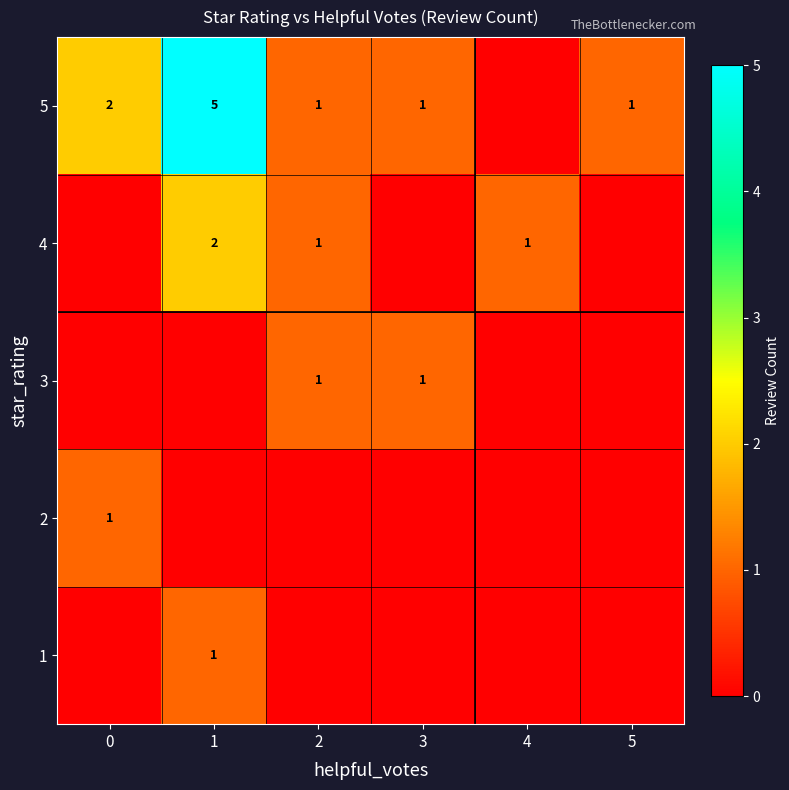

The value of 1 at 1 is 1. True or false?

True